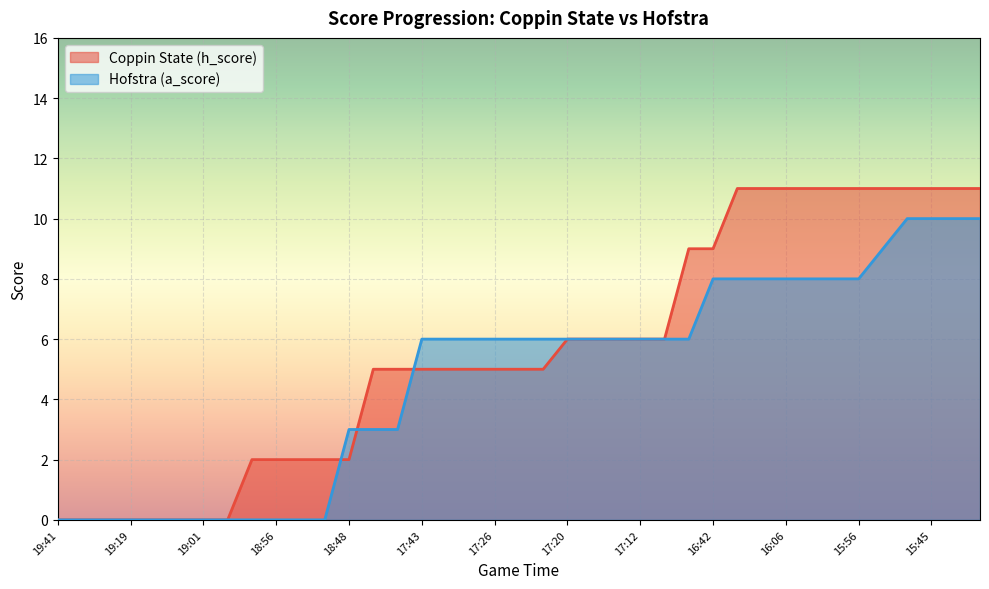

True or false: Coppin State (h_score) has more than 0 interior local peaks.

False